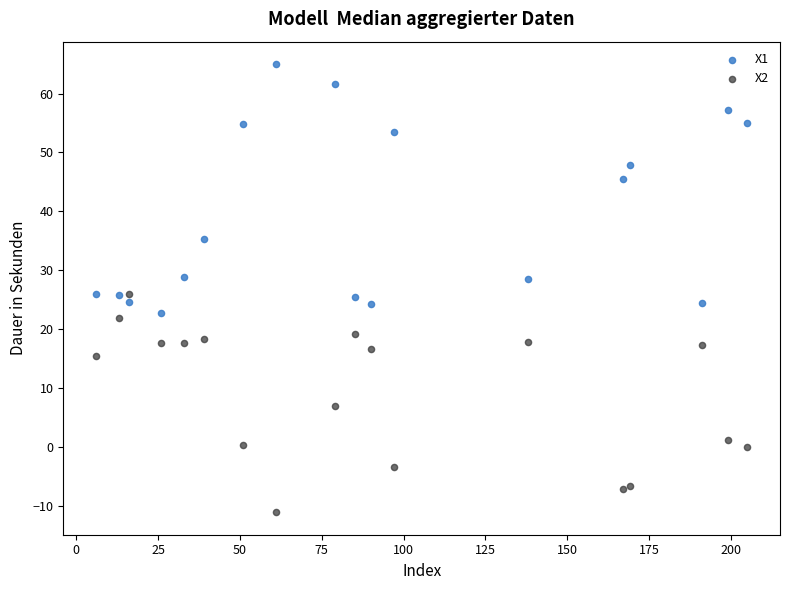

Which series has the widest spread of Y values?

X1